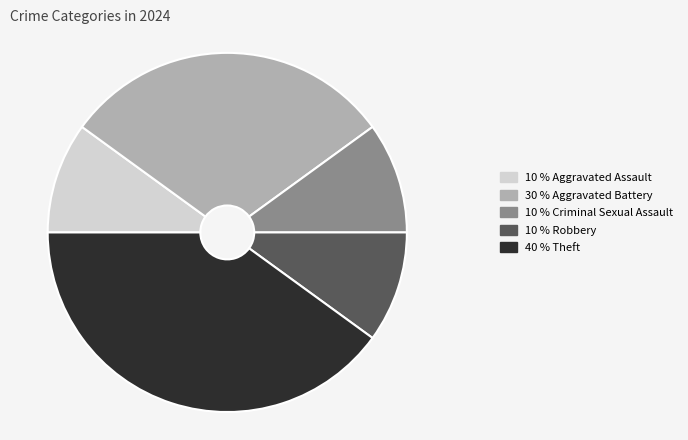

Does any single category account for the majority?

No